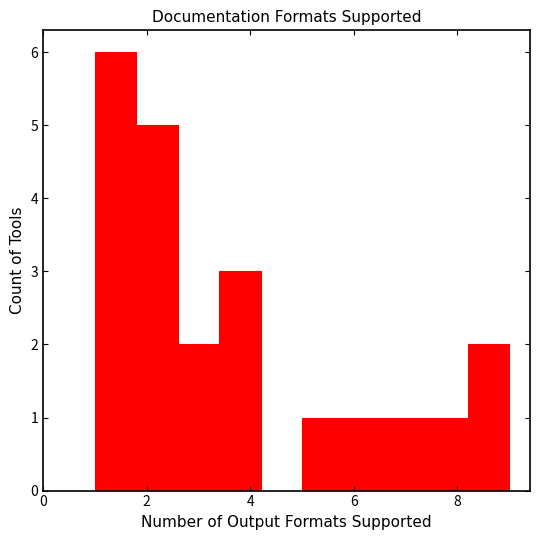

How tall is the bar that spans 2.6 to 3.4 on the x-axis? The values are not printed on the chart, so give them approximately, as read against the axis.

2